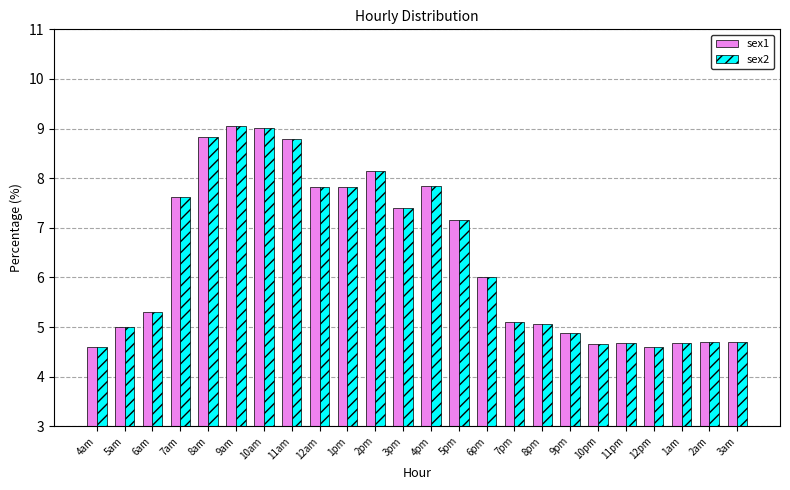

True or false: sex1 has a value of 2.7 at 5am.

False